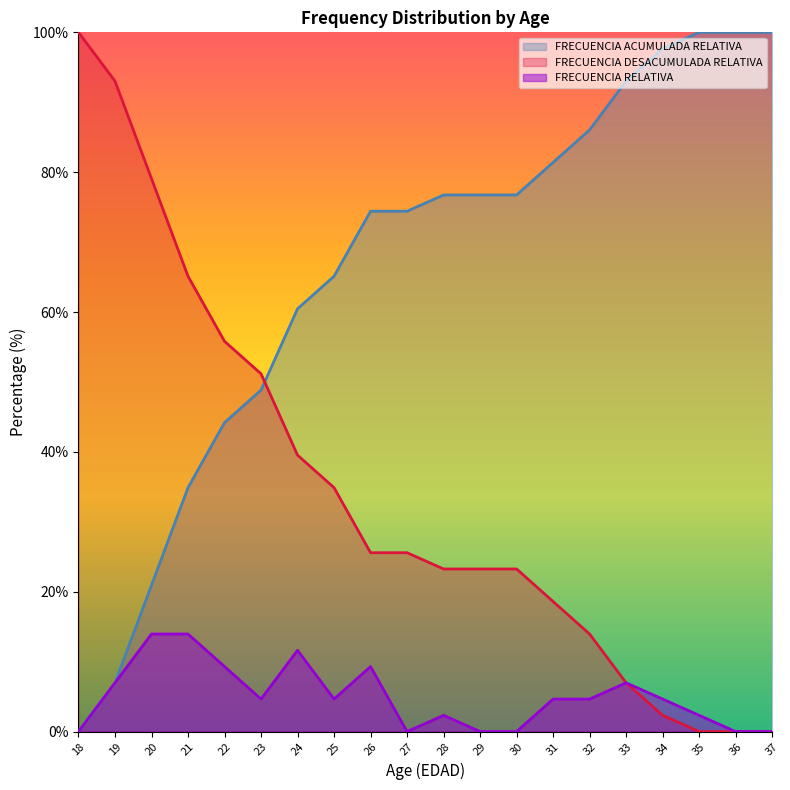

The value of FRECUENCIA DESACUMULADA RELATIVA at 23 is 77.7. True or false?

False